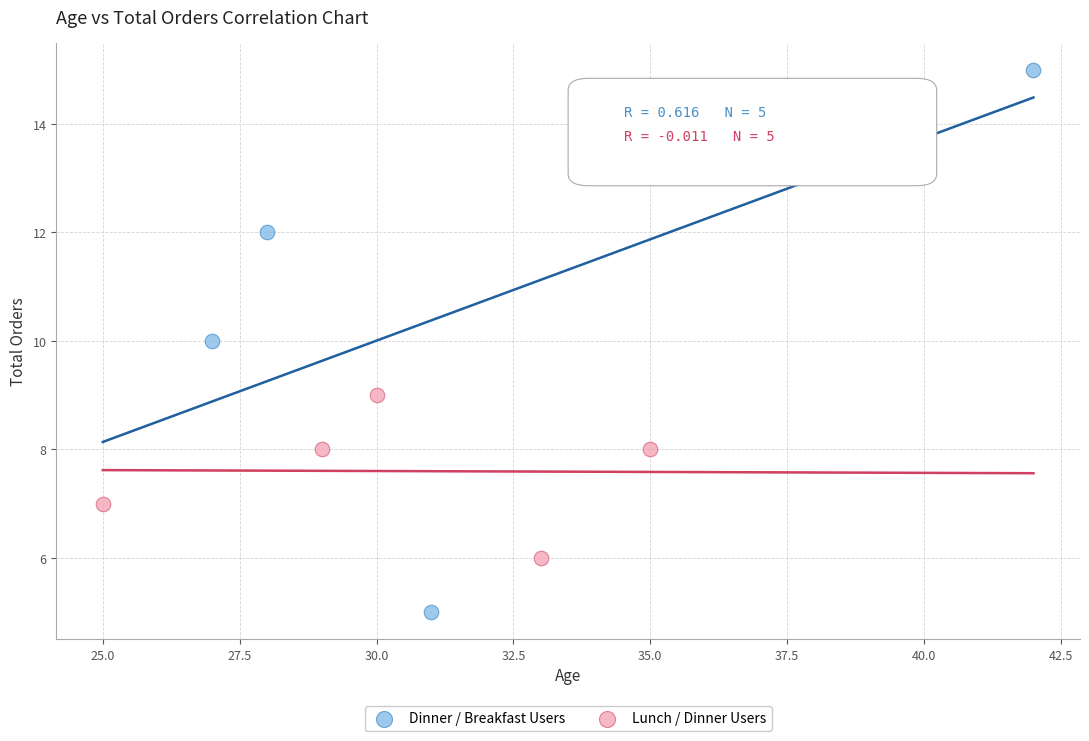

Which series reaches the minimum Y coordinate?

Dinner / Breakfast Users